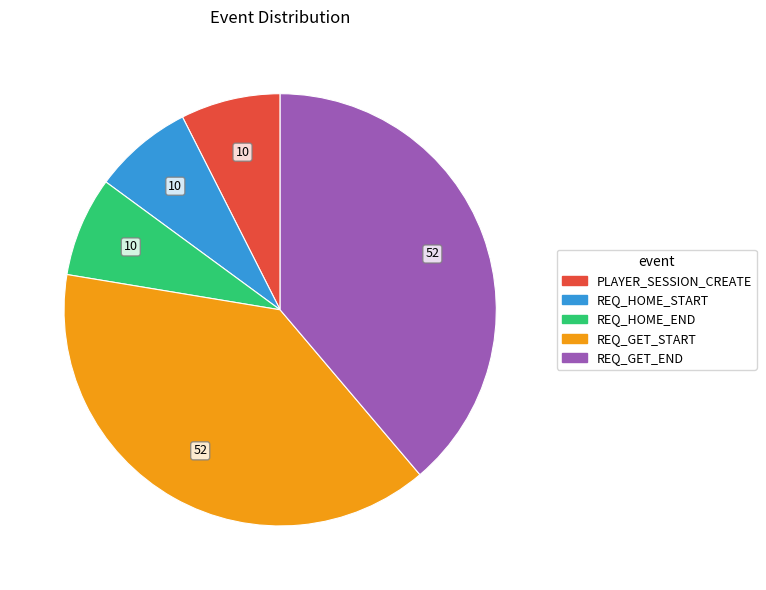

What is the ratio of the value at REQ_GET_START to the value at PLAYER_SESSION_CREATE?

5.2